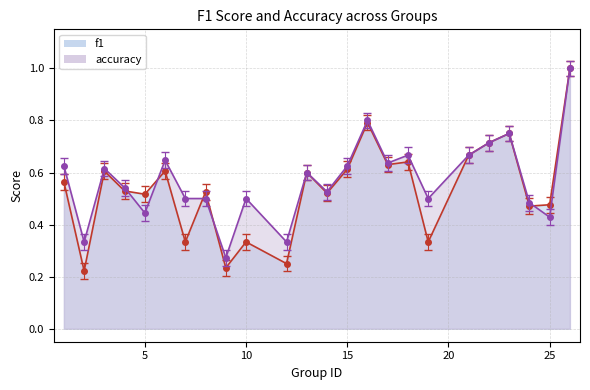

Rank the series by their average value, from highest to lowest.

accuracy, f1